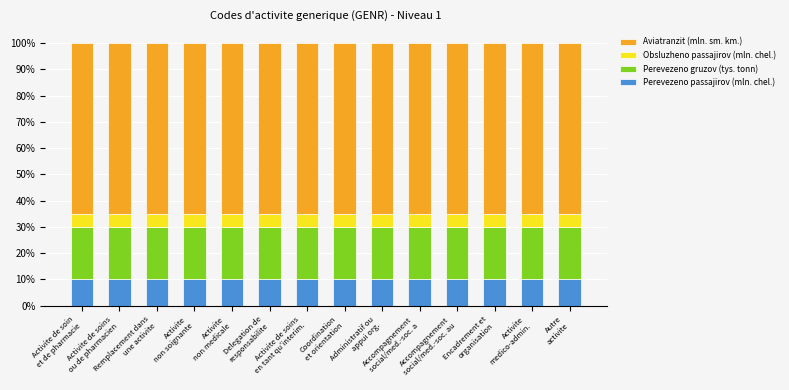

What are all the series names shown in the legend?

Aviatranzit (mln. sm. km.), Obsluzheno passajirov (mln. chel.), Perevezeno gruzov (tys. tonn), Perevezeno passajirov (mln. chel.)